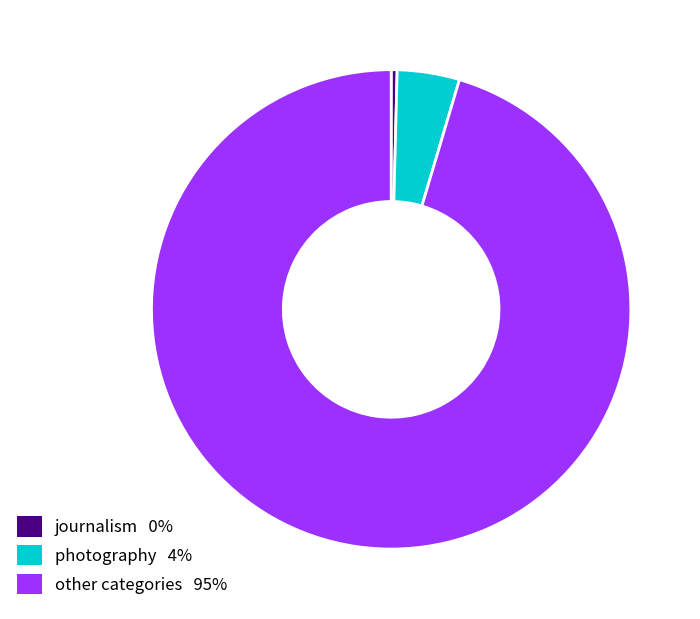

Is there any slice that represents more than half of the pie?

Yes